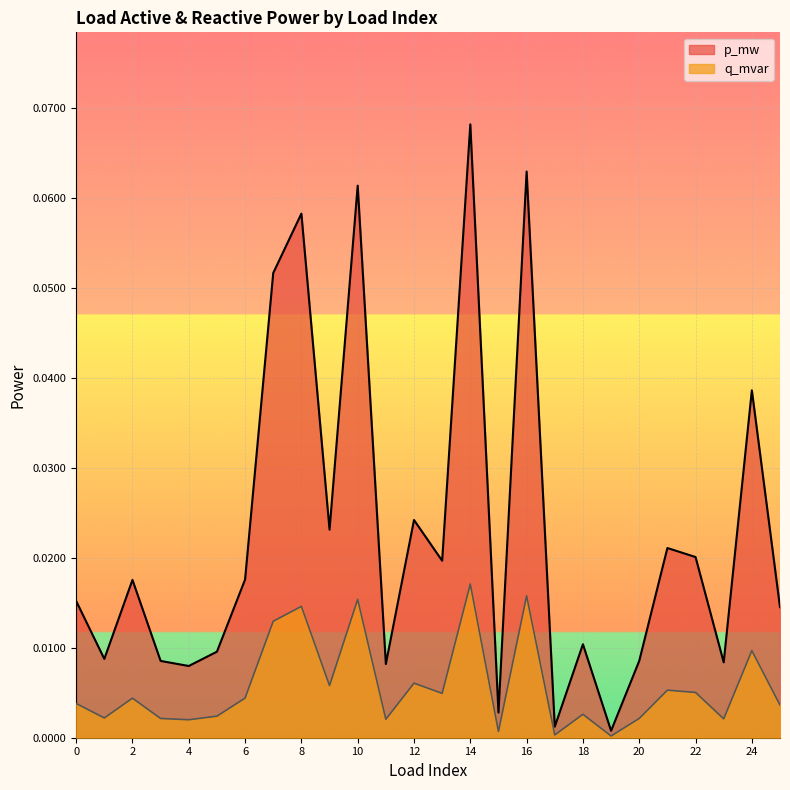

Reading left to right, what are all the values shown in this chart?

p_mw: 0=0.0	1=0.0	2=0.0	3=0.0	4=0.0	5=0.0	6=0.0	7=0.1	8=0.1	9=0.0	10=0.1	11=0.0	12=0.0	13=0.0	14=0.1	15=0.0	16=0.1	17=0.0	18=0.0	19=0.0	20=0.0	21=0.0	22=0.0	23=0.0	24=0.0	25=0.0
q_mvar: 0=0.0	1=0.0	2=0.0	3=0.0	4=0.0	5=0.0	6=0.0	7=0.0	8=0.0	9=0.0	10=0.0	11=0.0	12=0.0	13=0.0	14=0.0	15=0.0	16=0.0	17=0.0	18=0.0	19=0.0	20=0.0	21=0.0	22=0.0	23=0.0	24=0.0	25=0.0